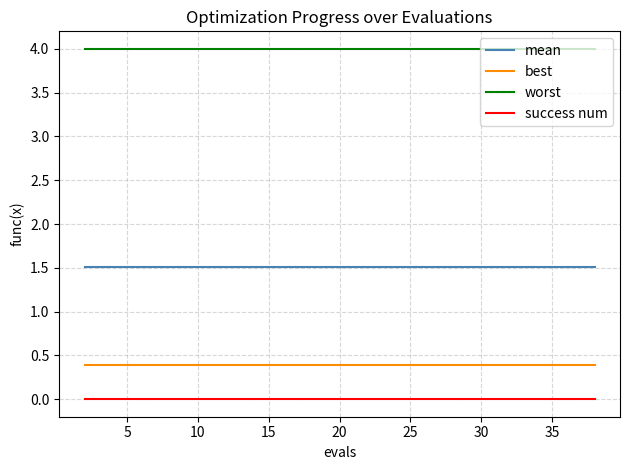

Rank the series by their maximum value, from lowest to highest.

success num, best, mean, worst